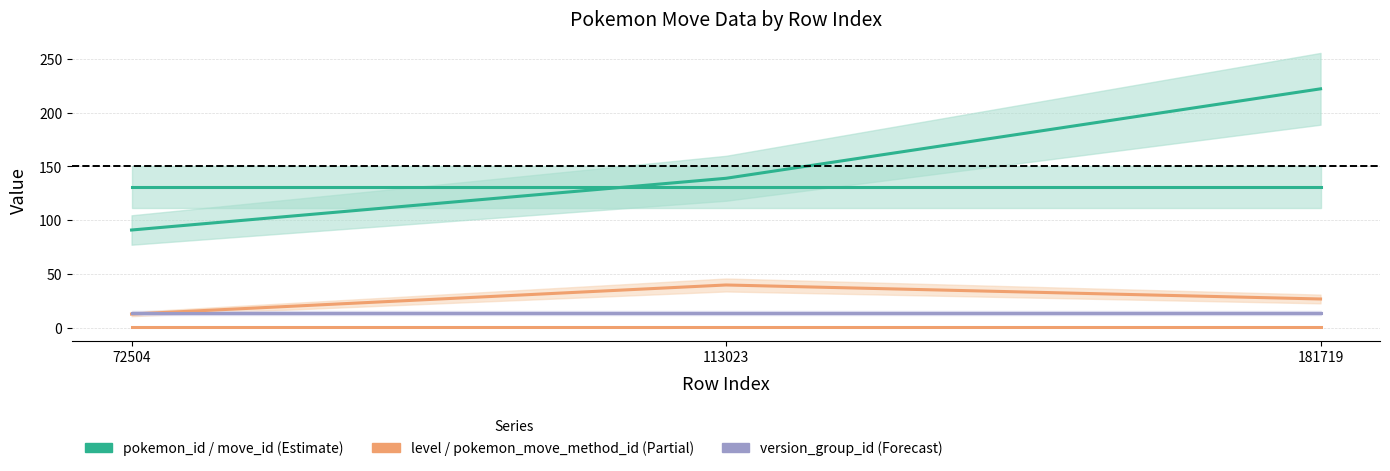

How many series are shown in this chart?

5